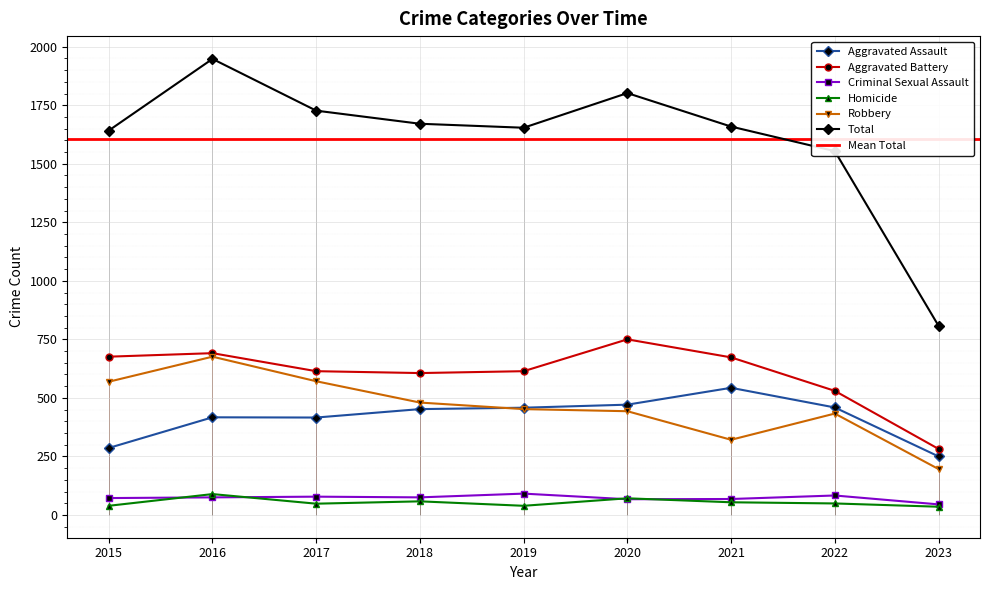

At which category does the chart reach its peak across all series?

2016